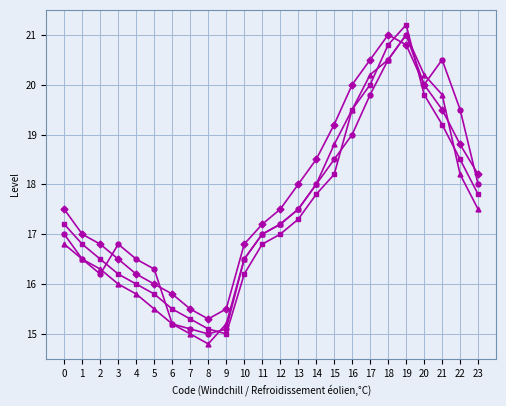

What is the maximum value shown in the chart?

21.2